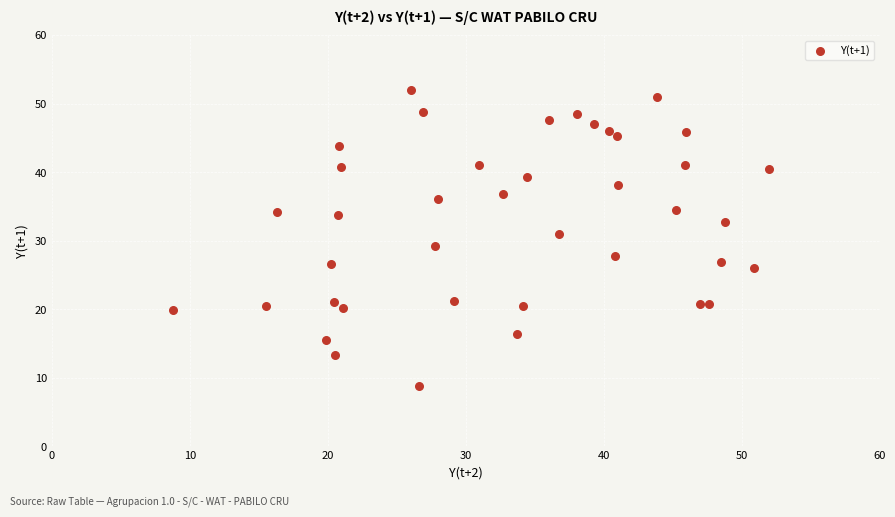

What is the range of Y values (max minus min)?

43.2